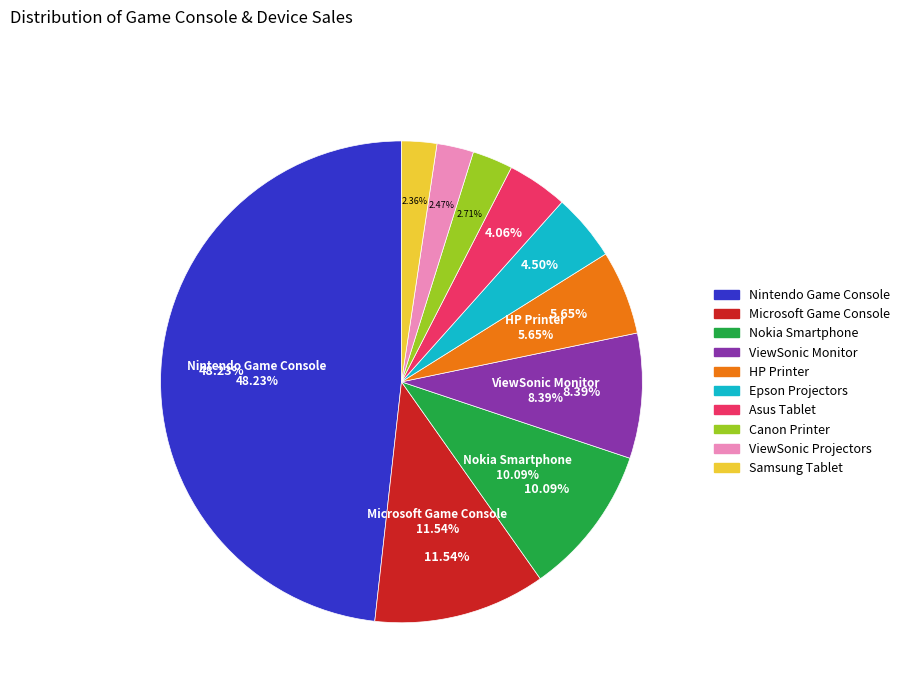

Rank the categories by value from highest to lowest.

Nintendo Game Console, Microsoft Game Console, Nokia Smartphone, ViewSonic Monitor, HP Printer, Epson Projectors, Asus Tablet, Canon Printer, ViewSonic Projectors, Samsung Tablet